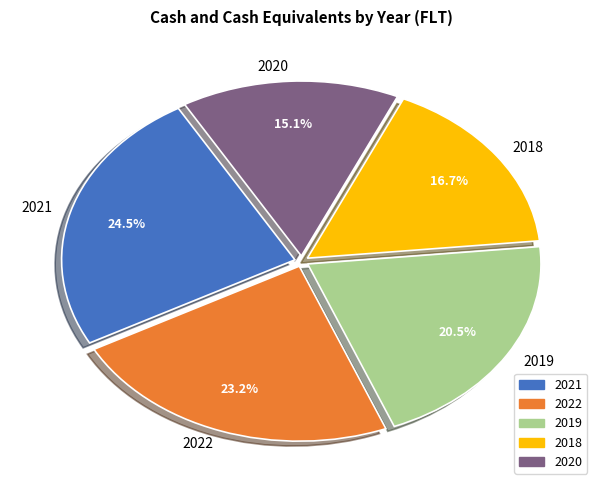

Does 2021 account for over 50% of the chart?

No